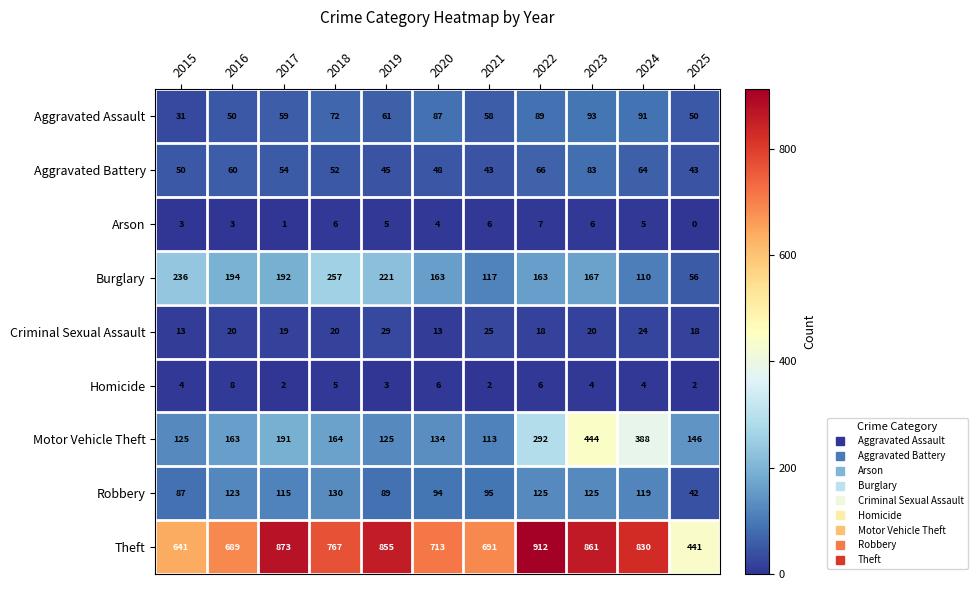

What is the average value of the Aggravated Assault series?

67